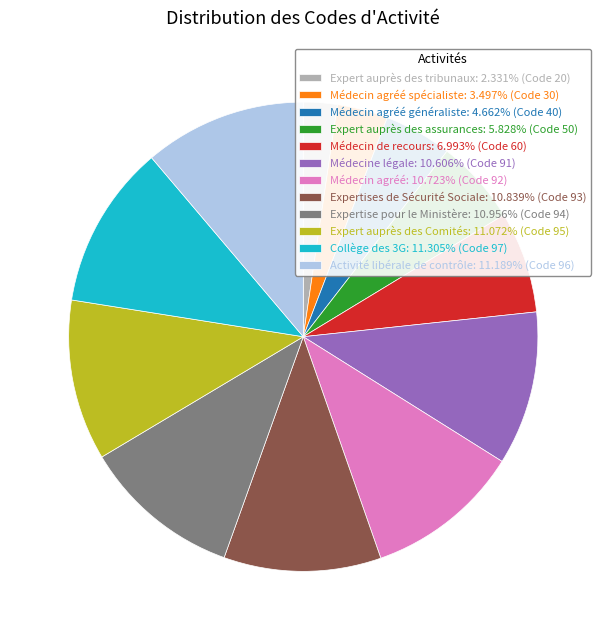

Does Expert auprès des tribunaux: 2.331% (Code 20) account for over 50% of the chart?

No